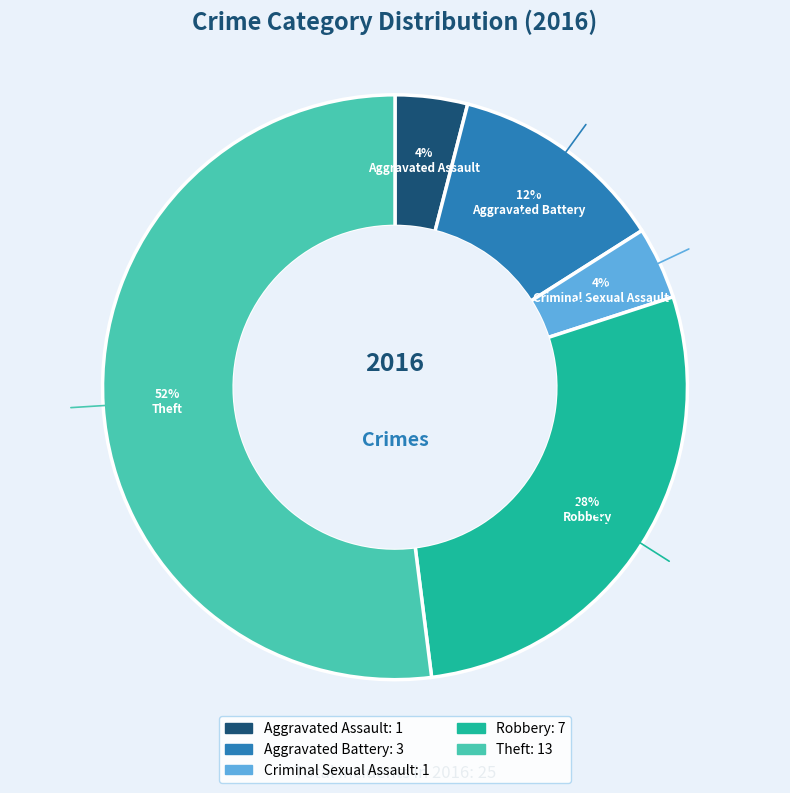

Which category has the biggest portion of the pie?

Theft